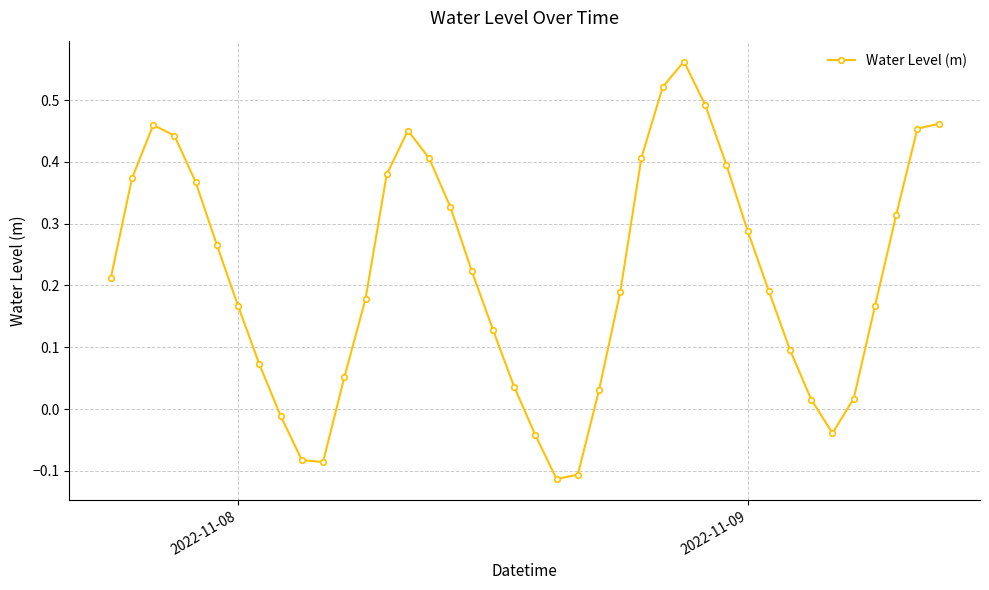

True or false: there are more than 0 points higher than both neighbors.

True